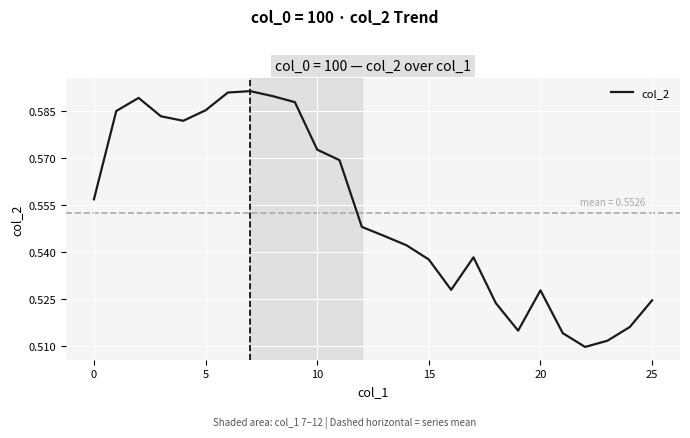

What is the average value?

0.6